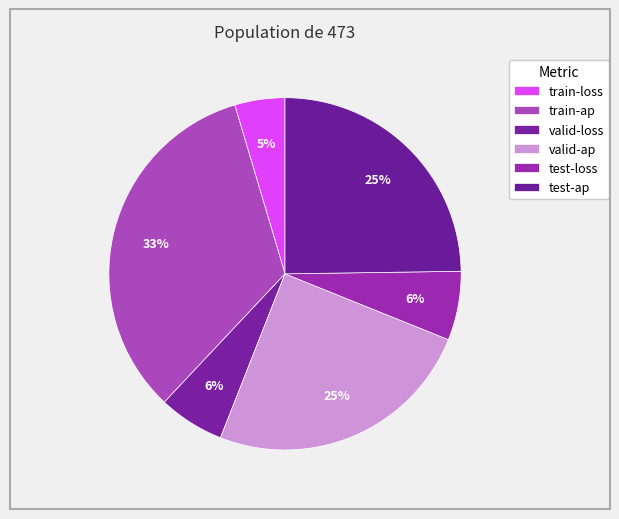

What percentage is NOT represented by train-ap?

66.6%